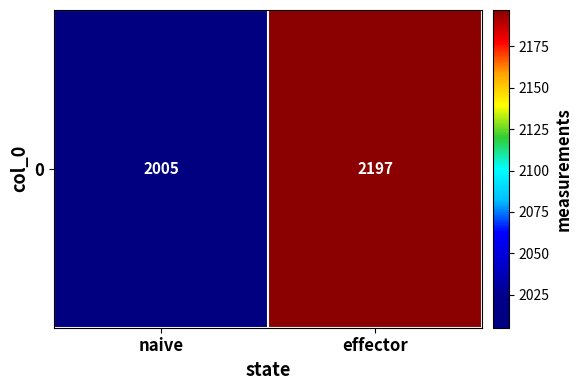

True or false: the data shows 2749 at naive.

False